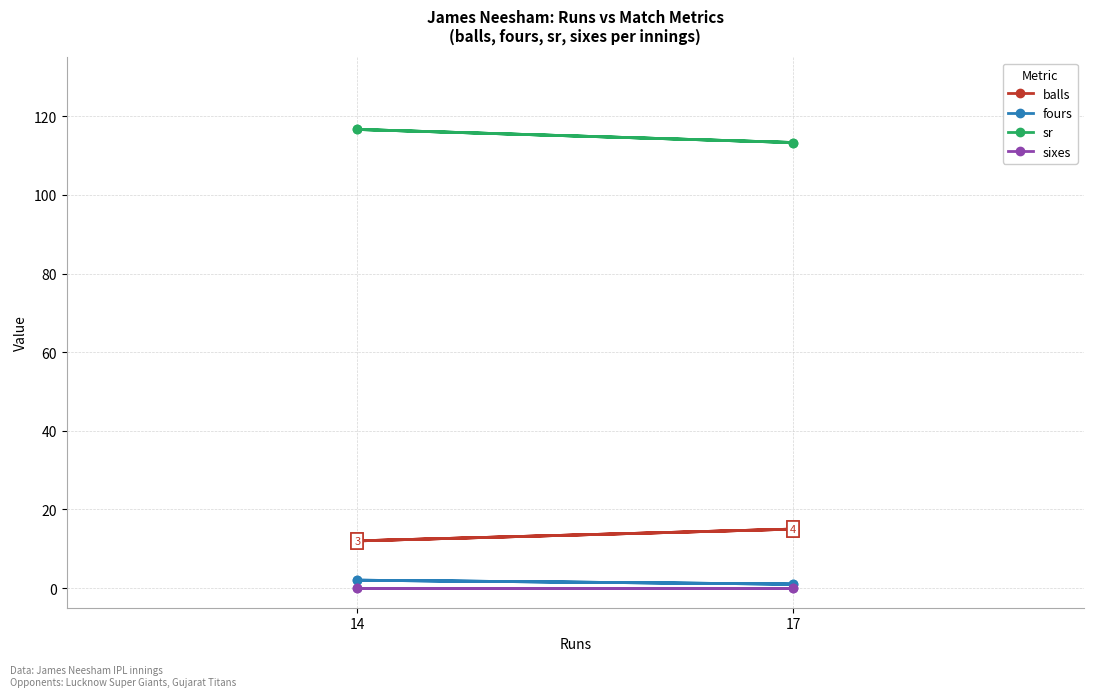

What is the value of the fours point at the 1st from the left?

2.0